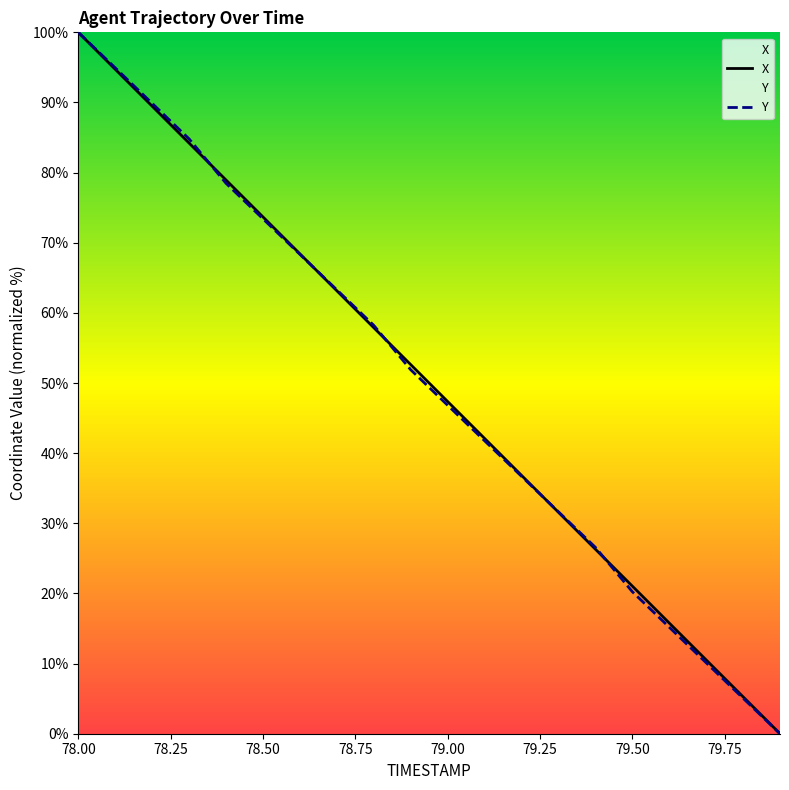

True or false: X has more than 1 points higher than both neighbors.

False